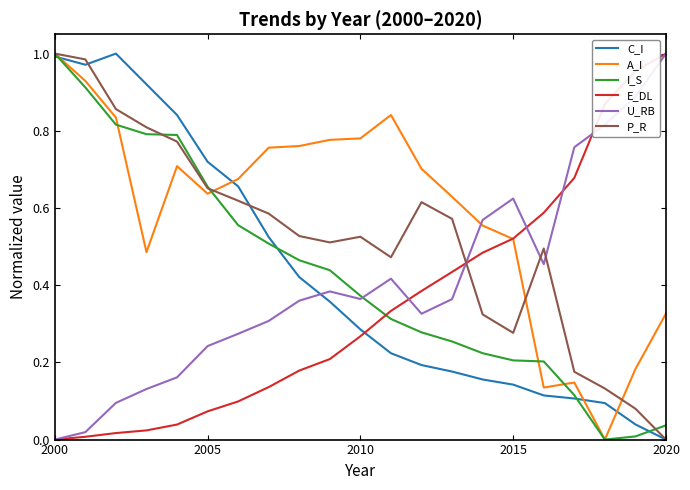

True or false: U_RB and A_I intersect in this chart.

True